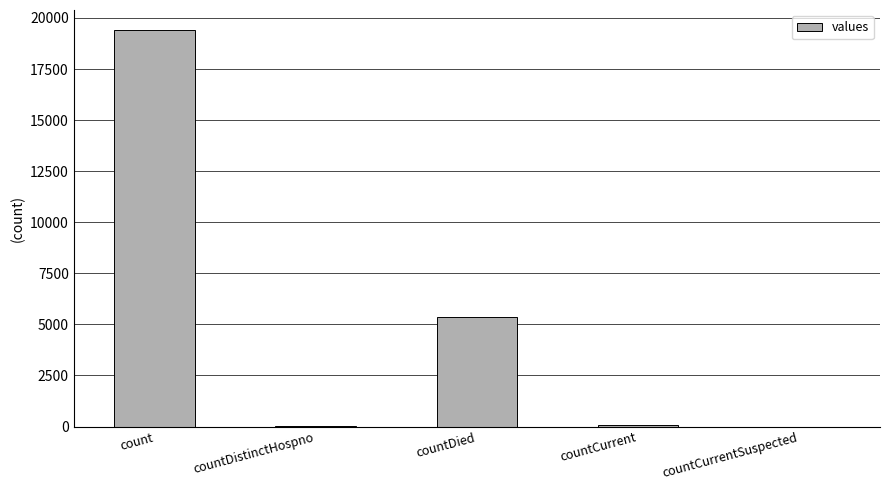

What is the sum of all values?

24875